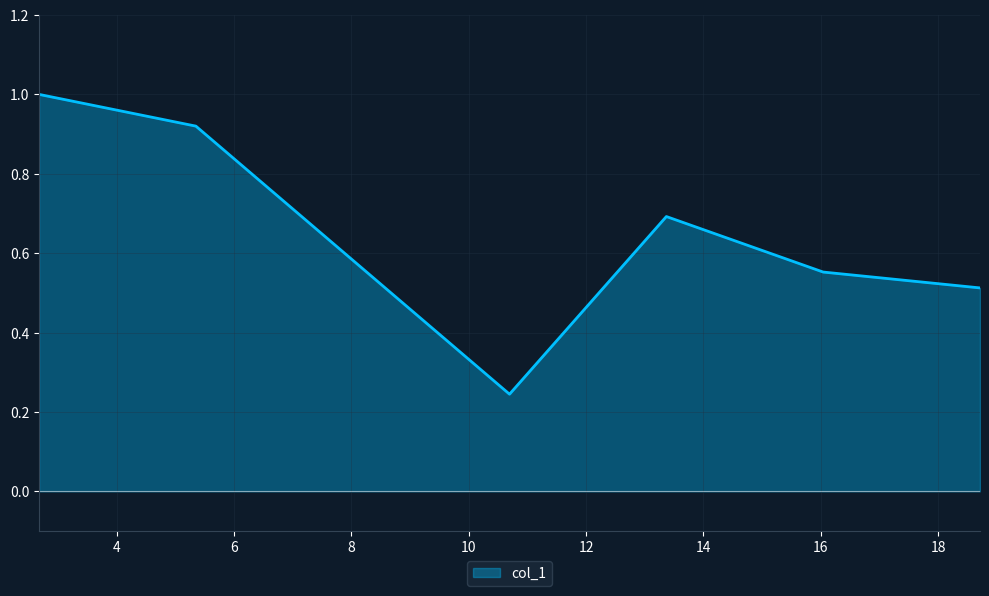

True or false: the data has more than 1 interior local peaks.

False